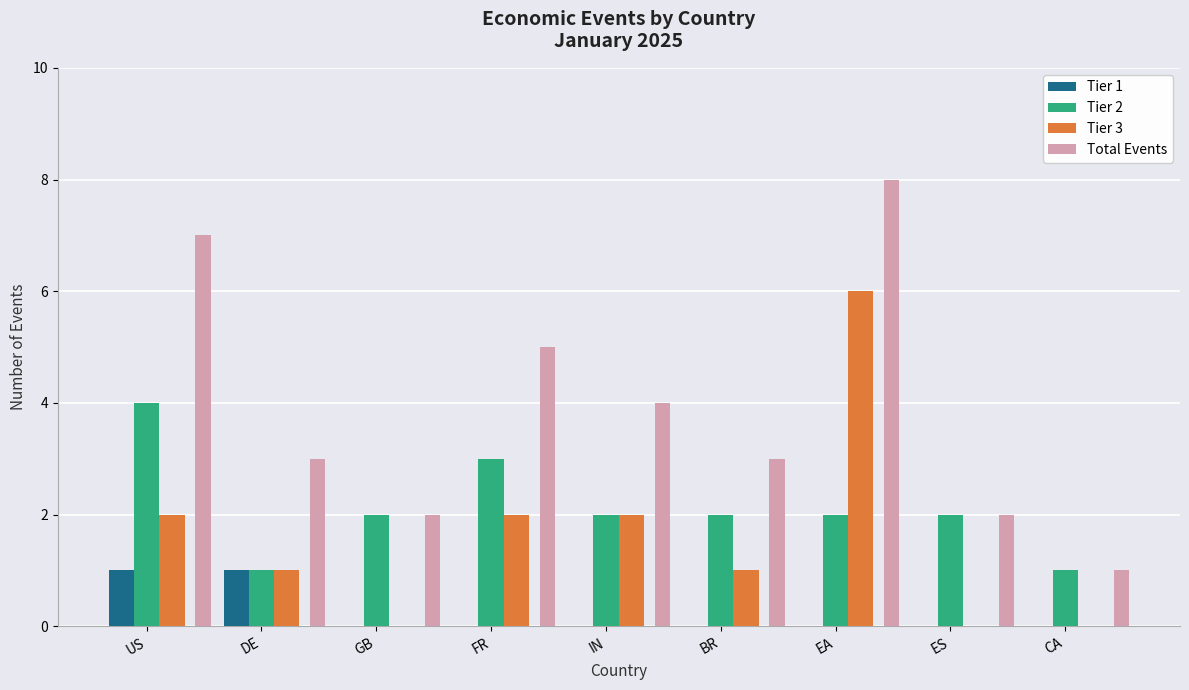

How many groups of bars are there?

9